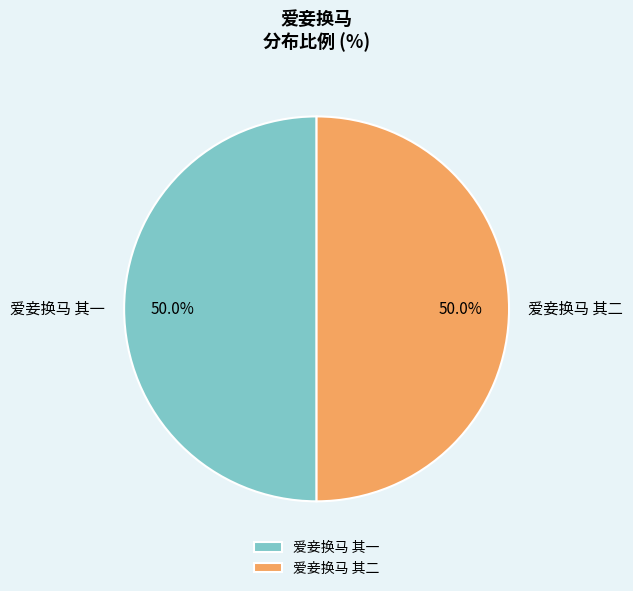

What is the ratio of the value at 爱妾换马 其一 to the value at 爱妾换马 其二?

1.0